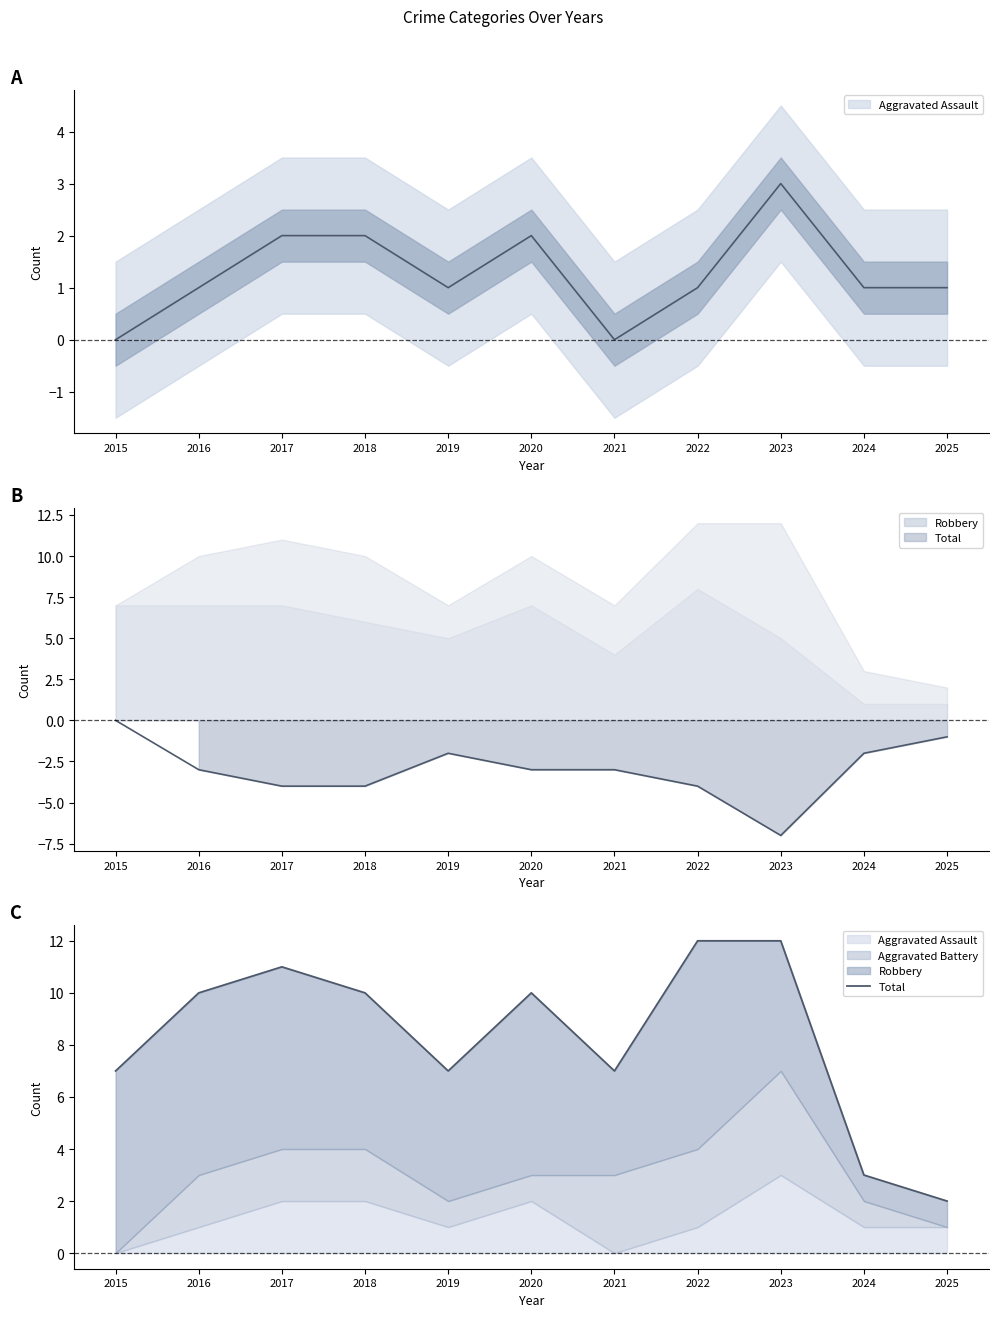

List the labels in order of value, smallest first.

2025, 2024, 2015, 2019, 2021, 2016, 2018, 2020, 2017, 2022, 2023